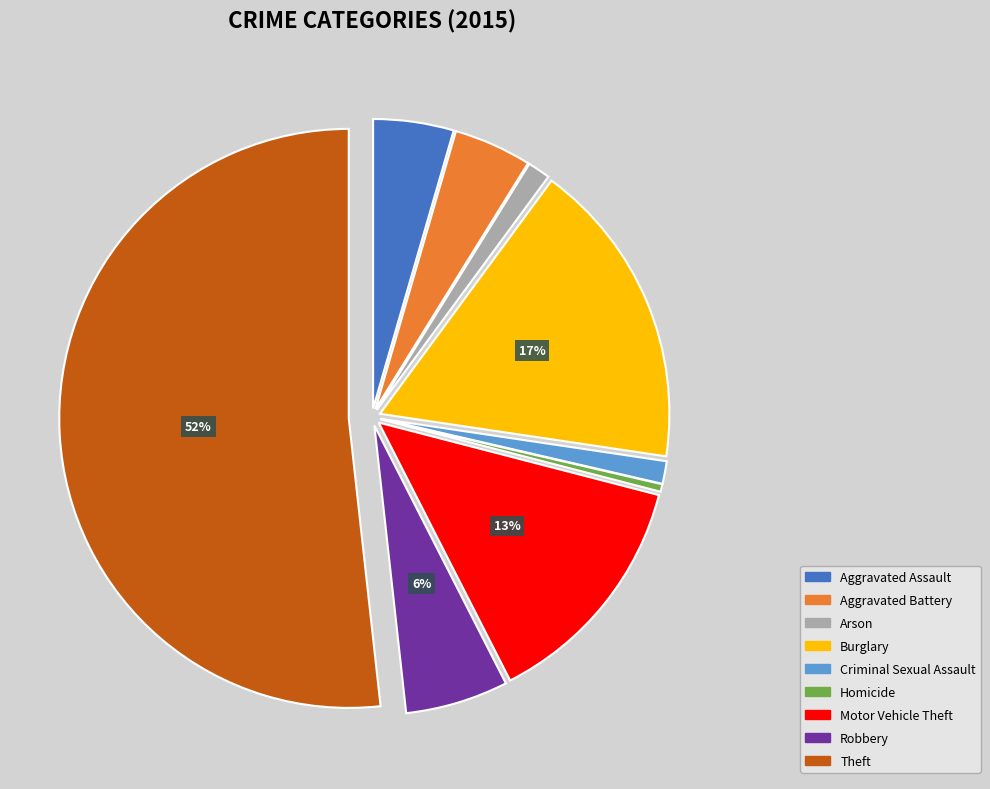

The Arson slice represents 1% of the pie. True or false?

True